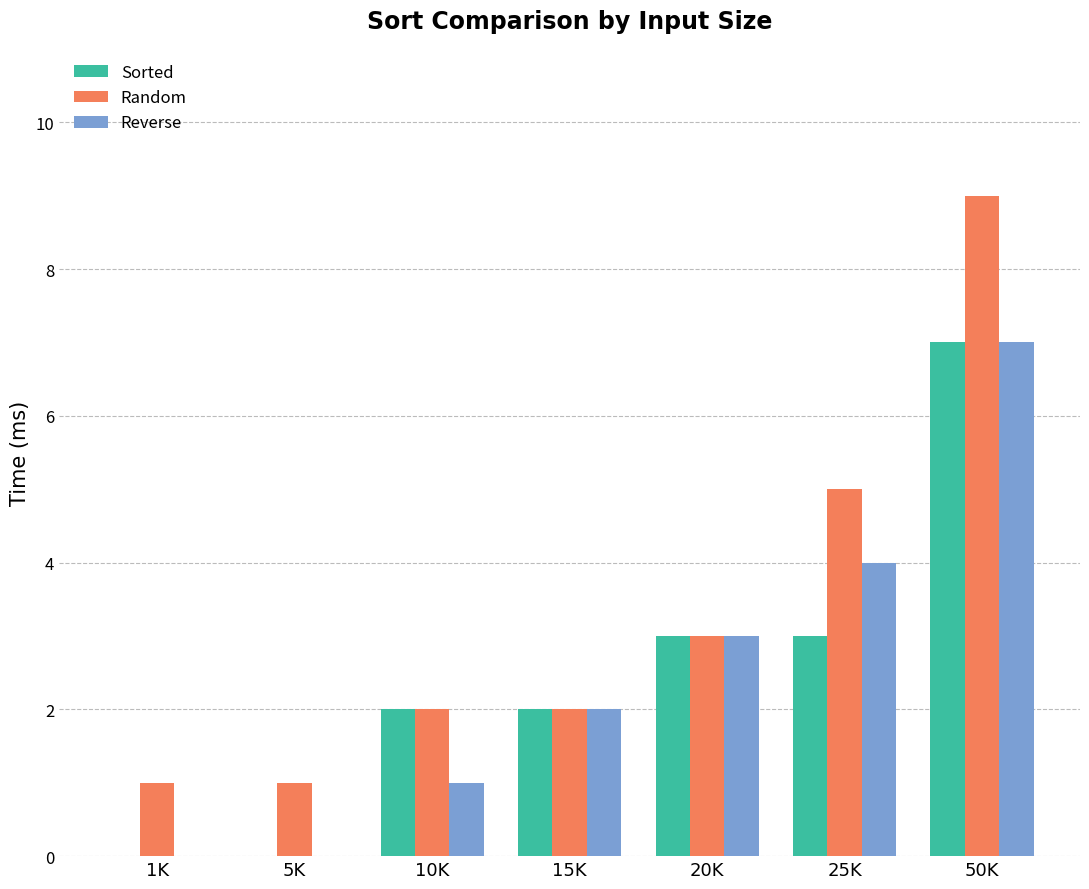

Which series has the largest range (max minus min)?

Random